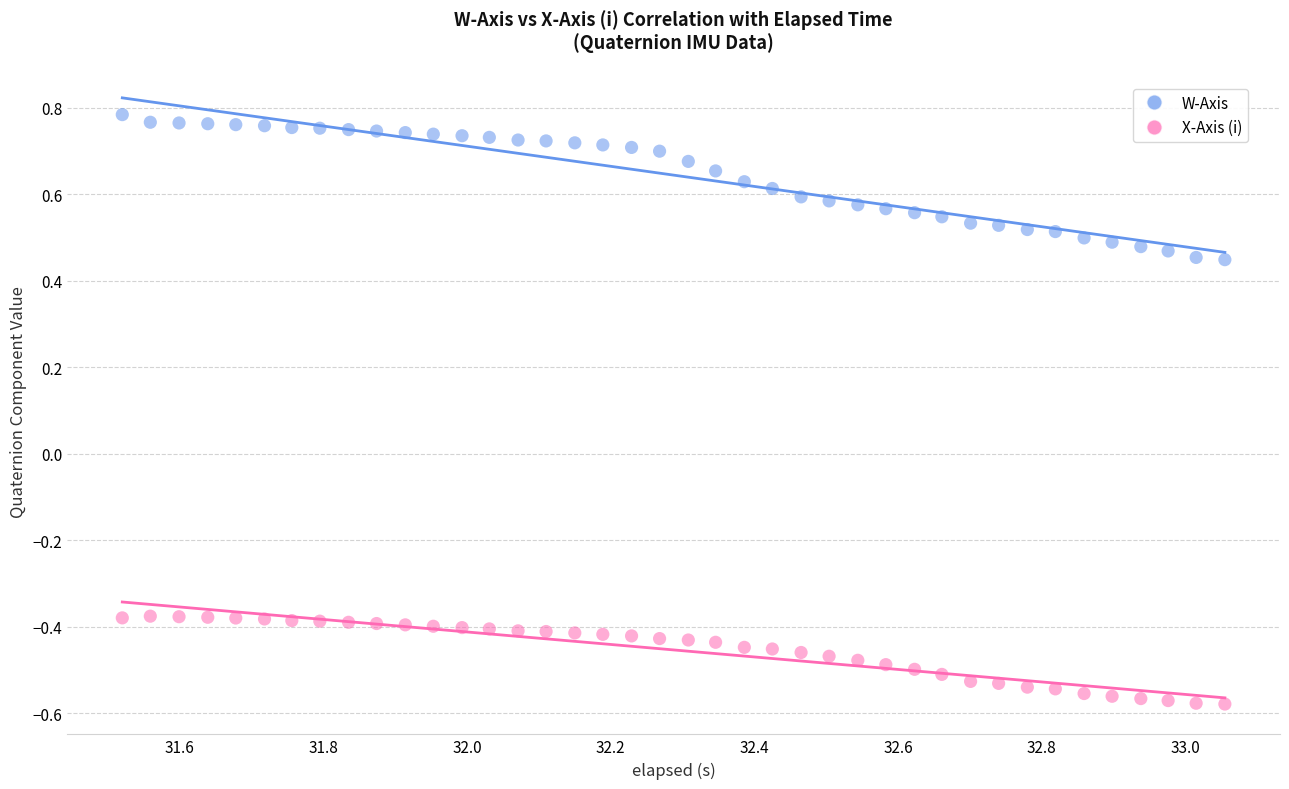

Across all data points, what is the range of Y values (max minus min)?

1.4